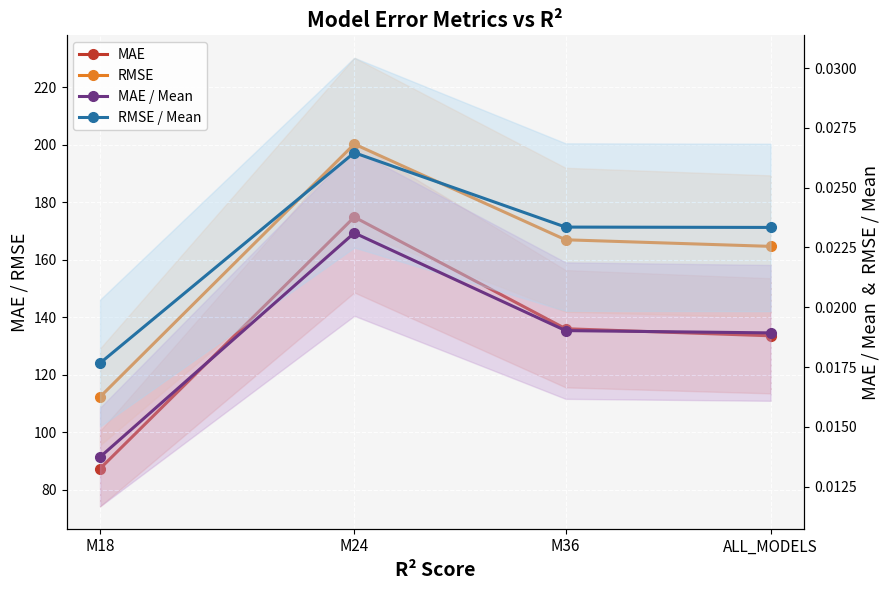

True or false: RMSE has a value of 112.3 at M18.

True